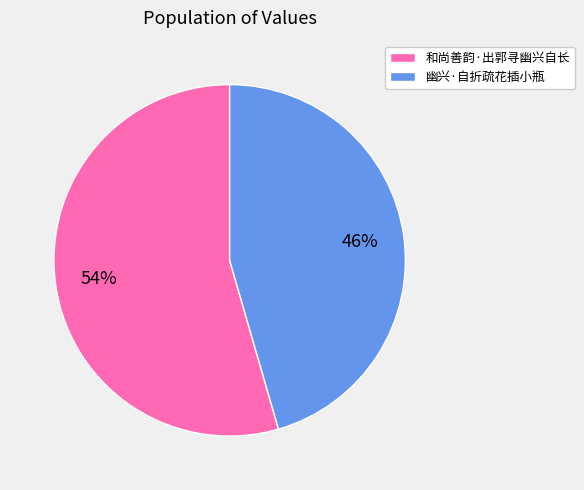

What is the smallest slice in the pie chart?

幽兴·自折疏花插小瓶